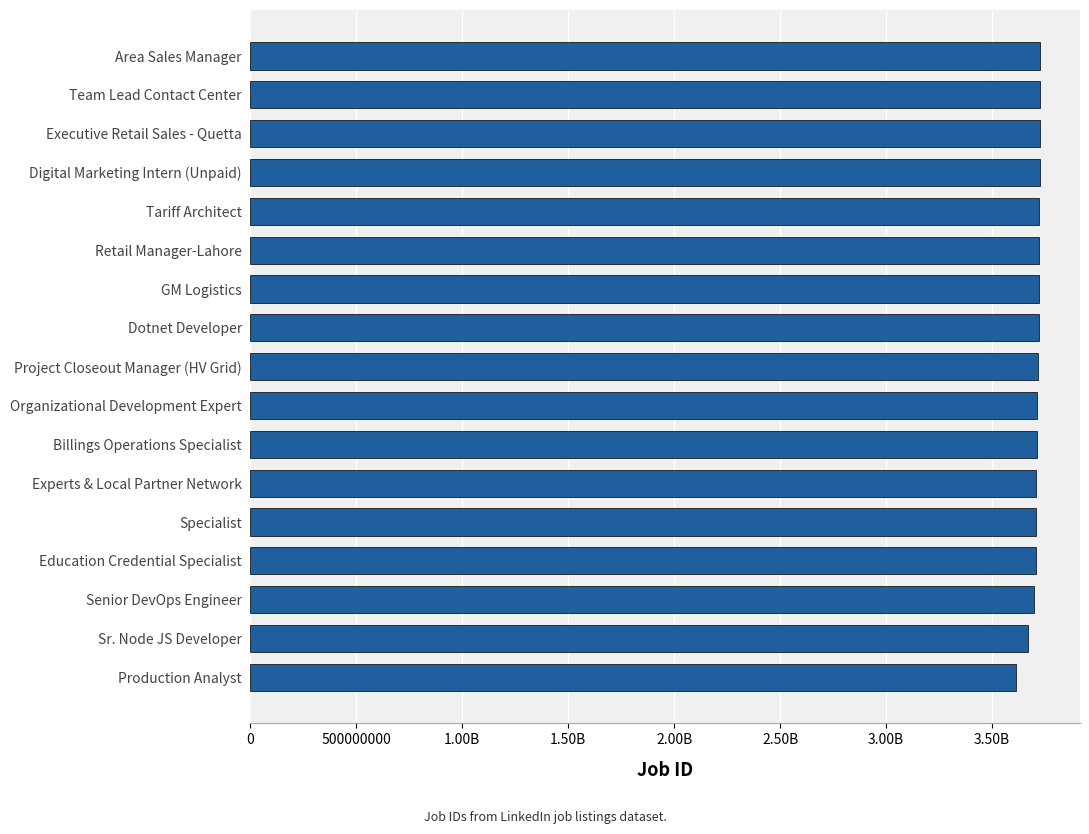

Are the bars horizontal?

Yes